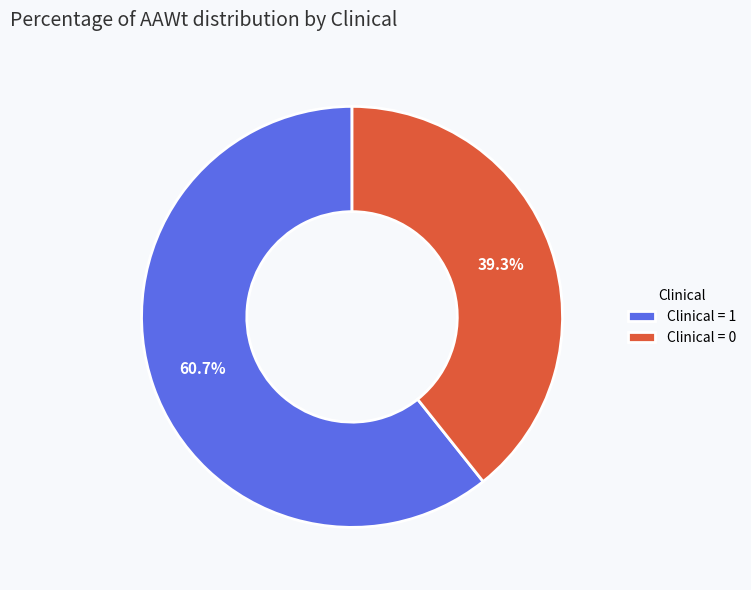

What portion of the pie excludes Clinical = 0?

60.7%